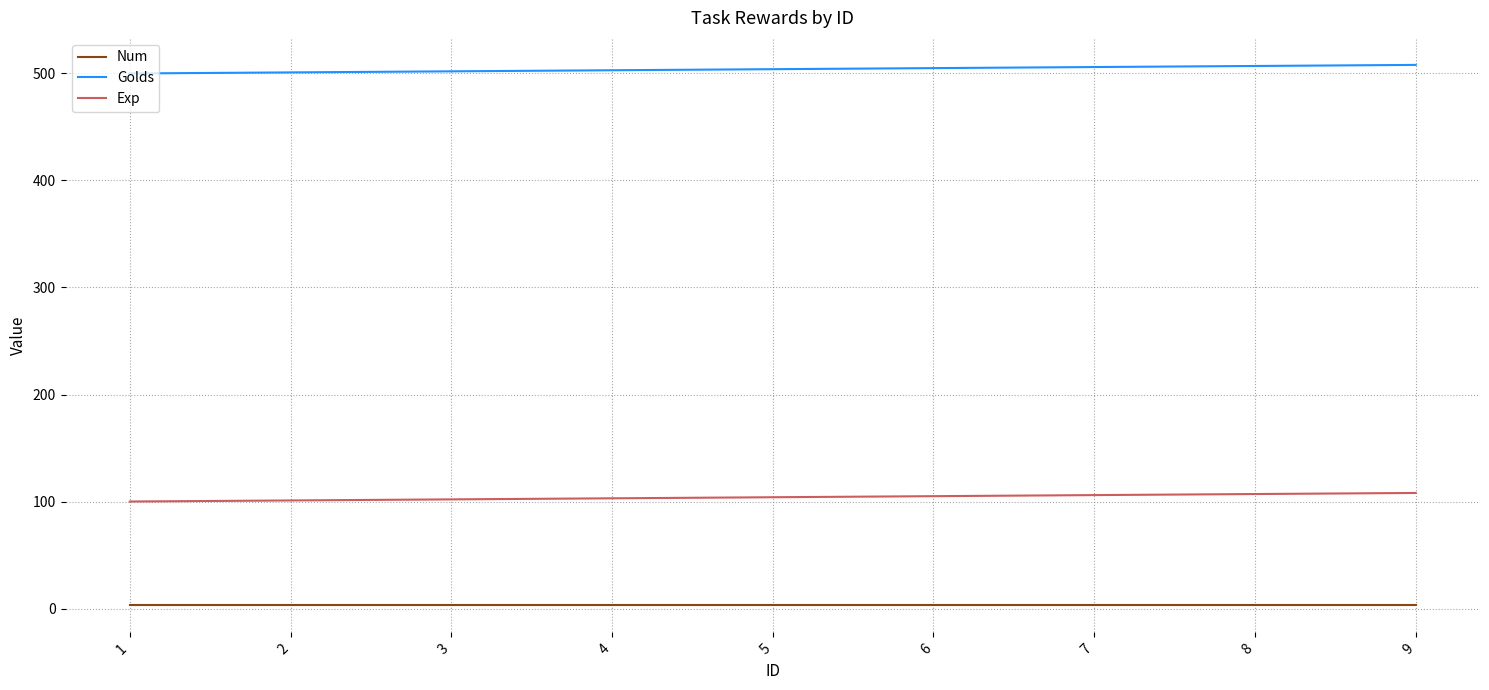

At 1, list the series in order from smallest to largest.

Num, Exp, Golds